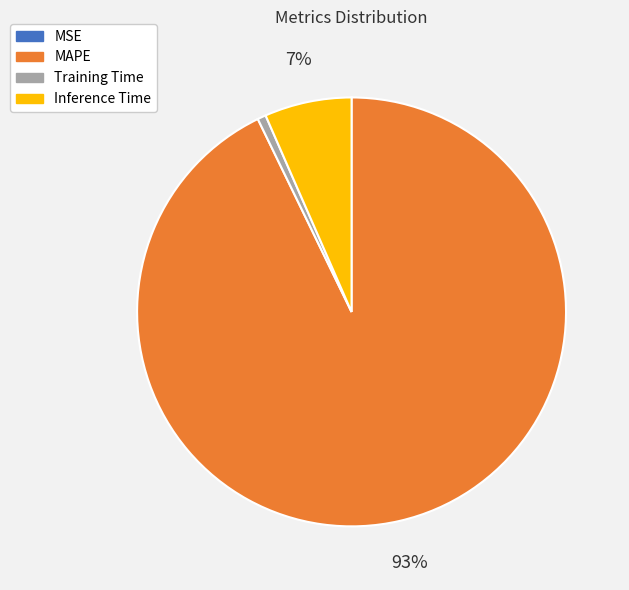

What is the largest slice in the pie chart?

MAPE